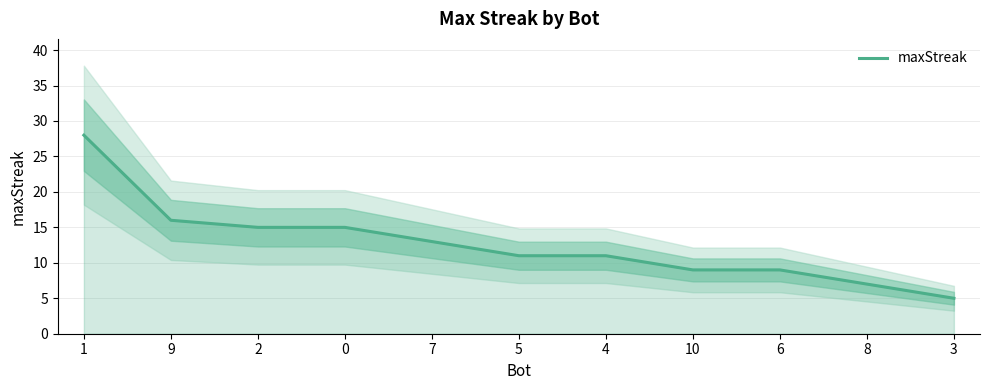

List the labels in order of value, largest first.

1, 9, 2, 0, 7, 5, 4, 10, 6, 8, 3